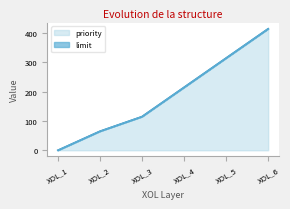

At which label is limit closest to 207?

XOL_4